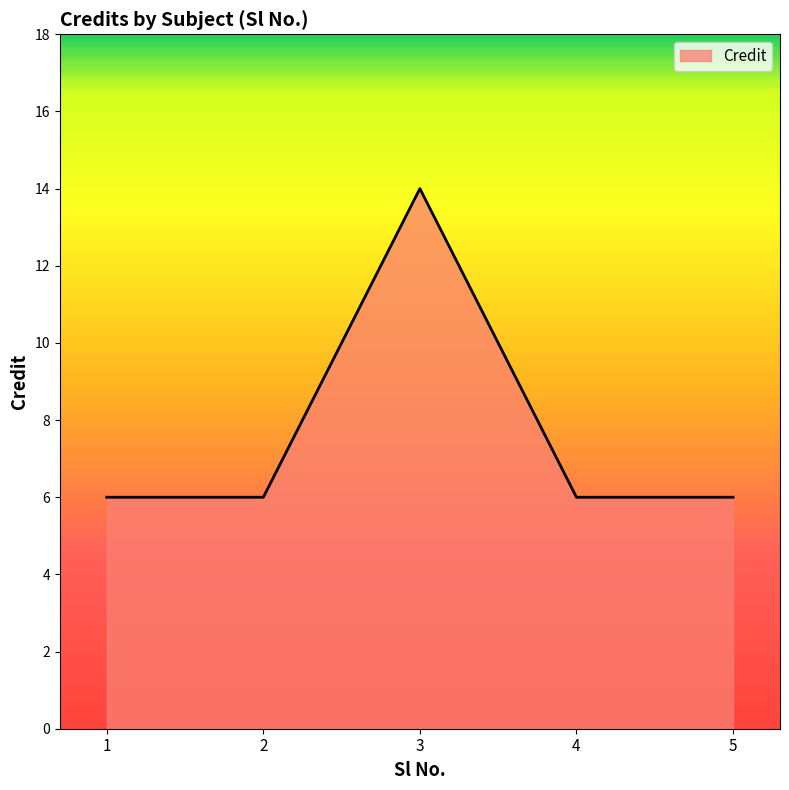

At which category does the chart reach its peak across all series?

3